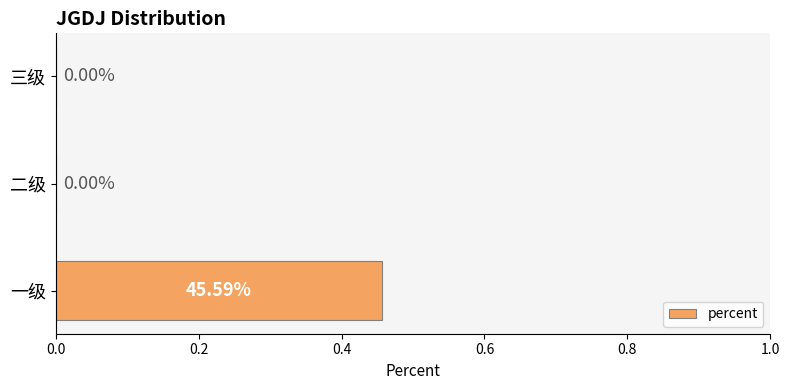

What is the change in value from 一级 to 三级?

-0.5